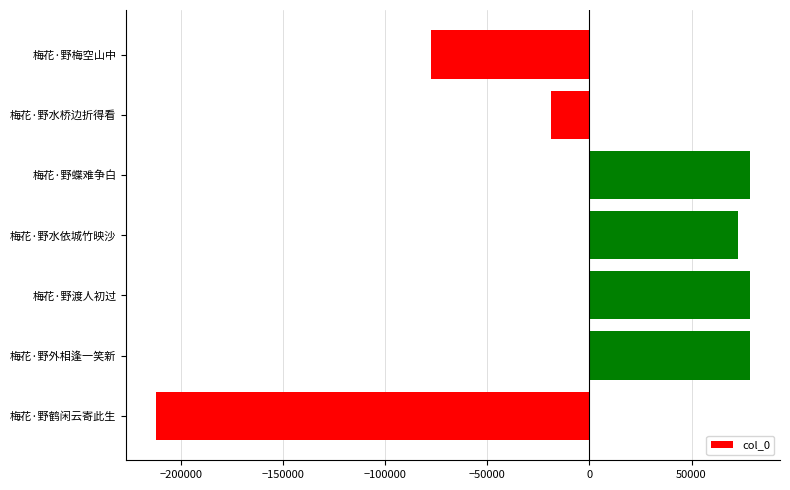

Does the chart contain any negative values?

Yes